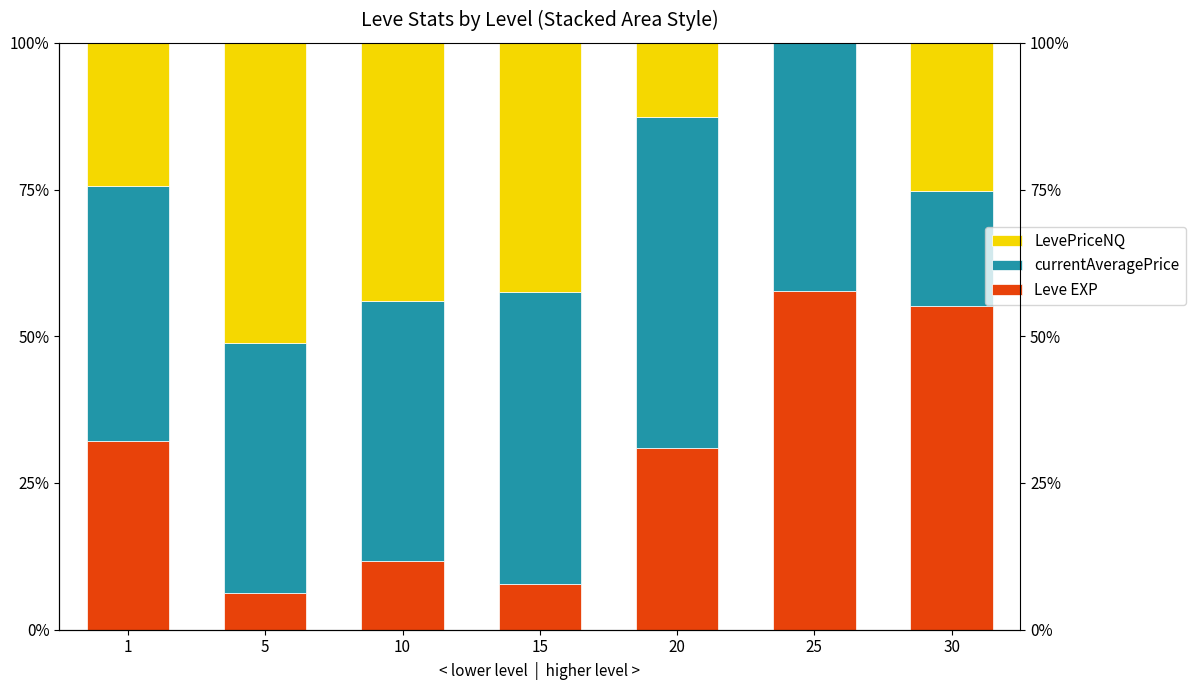

What is the value of the Leve EXP bar at the 3rd from the left?

11.7